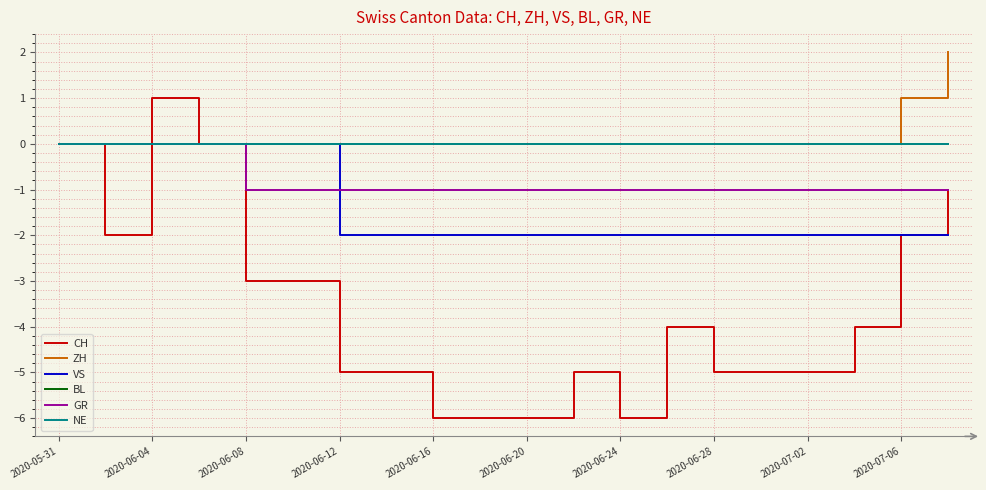

Is this an area chart (filled region under the line)?

No